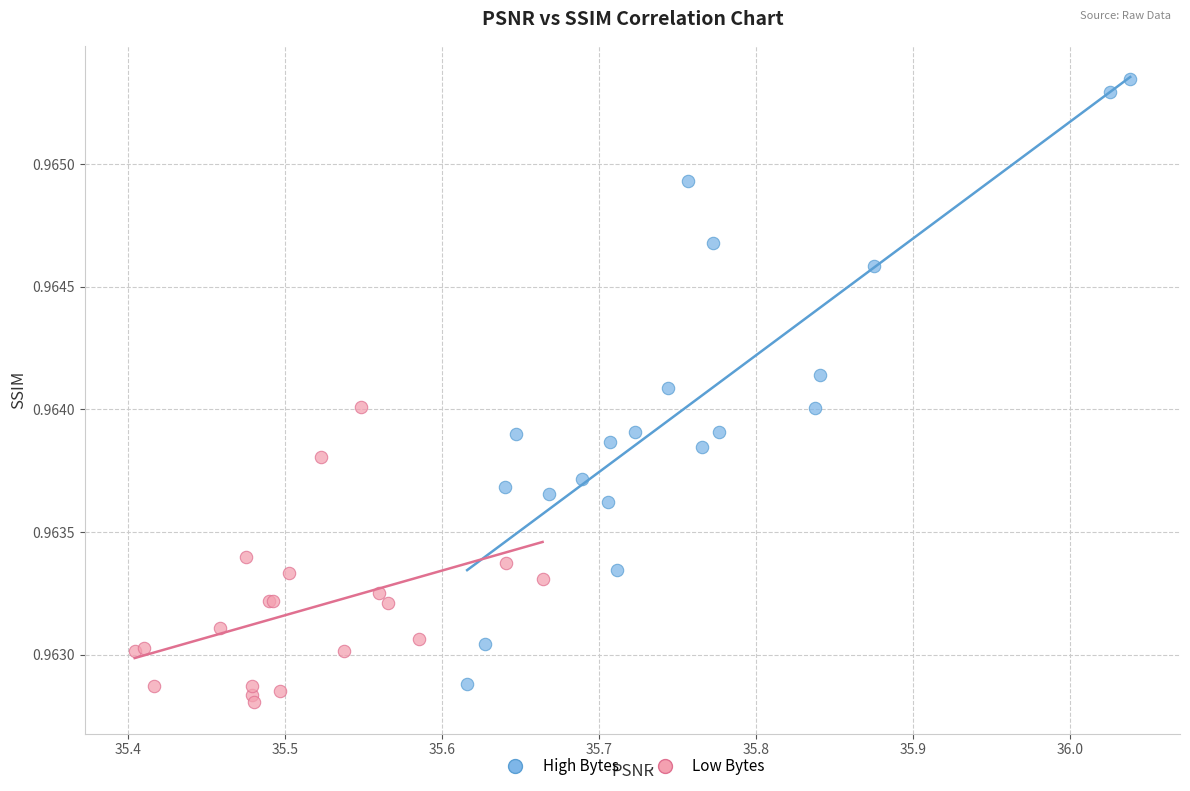

Which series has the largest Y range (max minus min)?

High Bytes